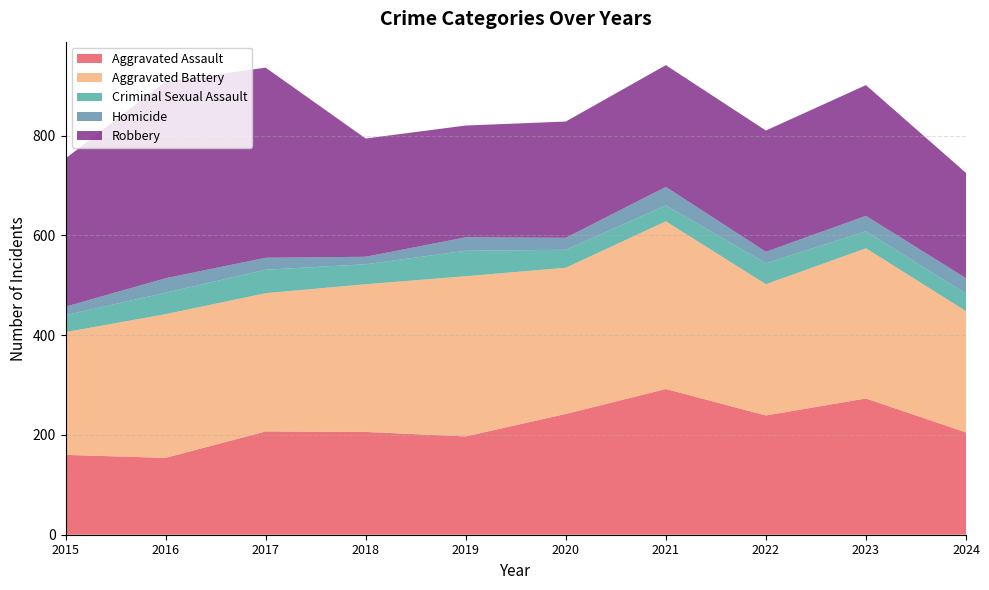

Reading right to left, extract all data points from this chart.

Aggravated Assault: 205	273	239	292	242	197	206	207	154	160
Aggravated Battery: 243	301	263	336	293	321	296	277	288	246
Criminal Sexual Assault: 35	34	42	32	36	51	40	47	43	34
Homicide: 31	31	23	37	24	27	15	24	29	17
Robbery: 211	262	243	244	233	224	237	381	394	297